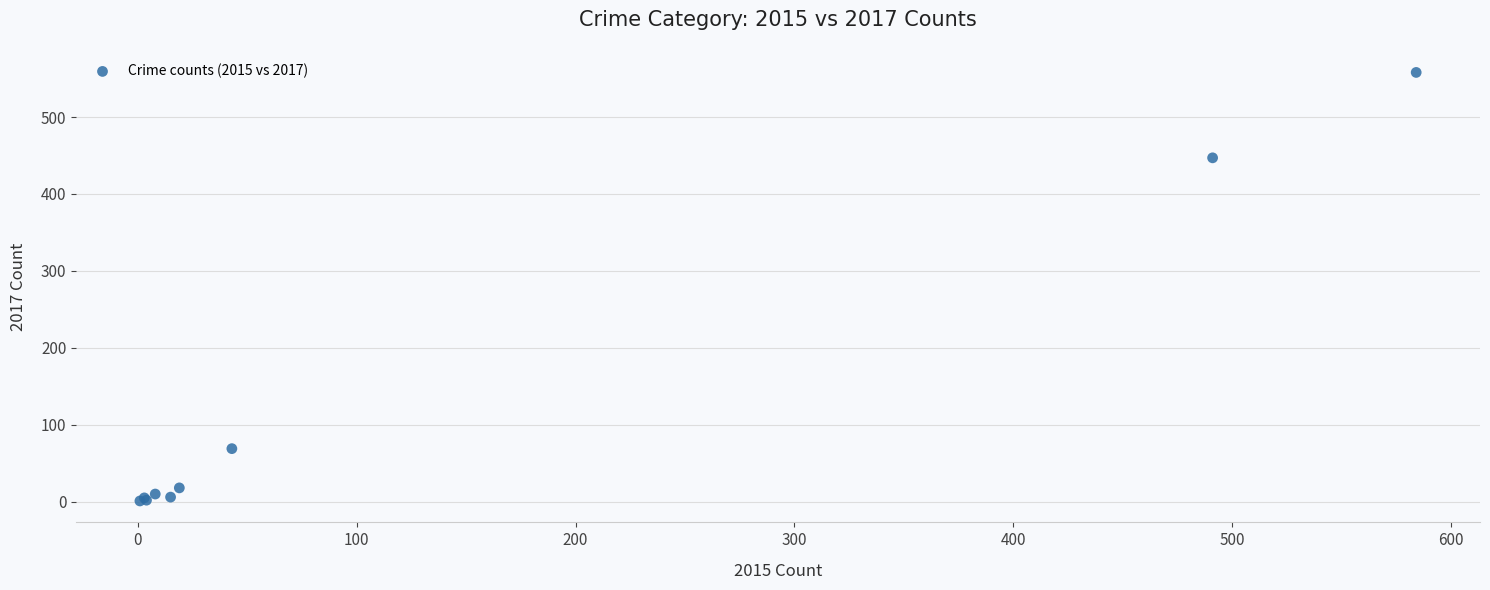

What Y value in the scatter plot is closest to 279?

447